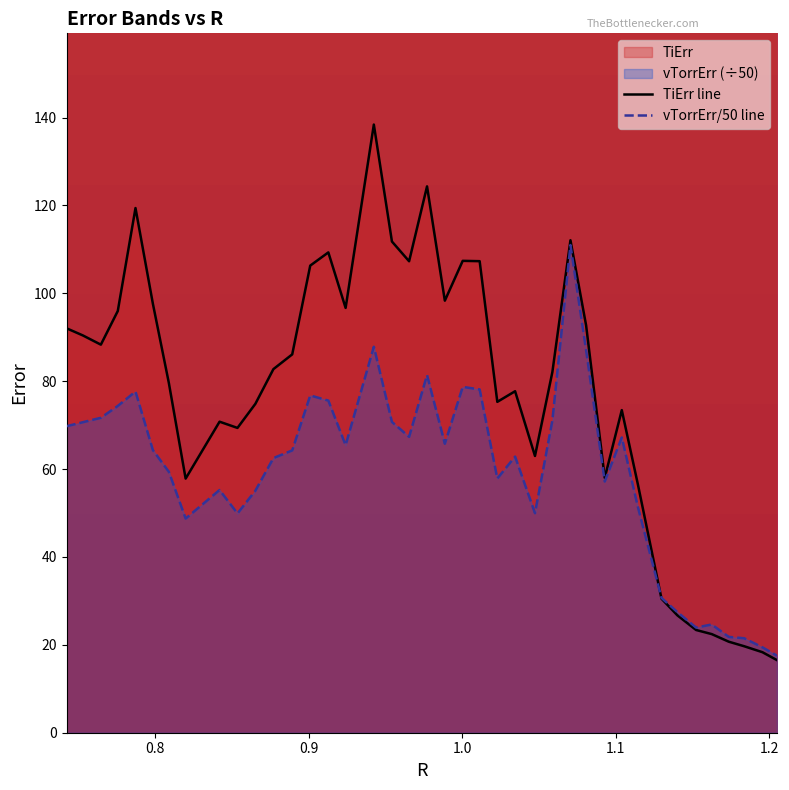

Which series has the largest total across all categories?

TiErr line